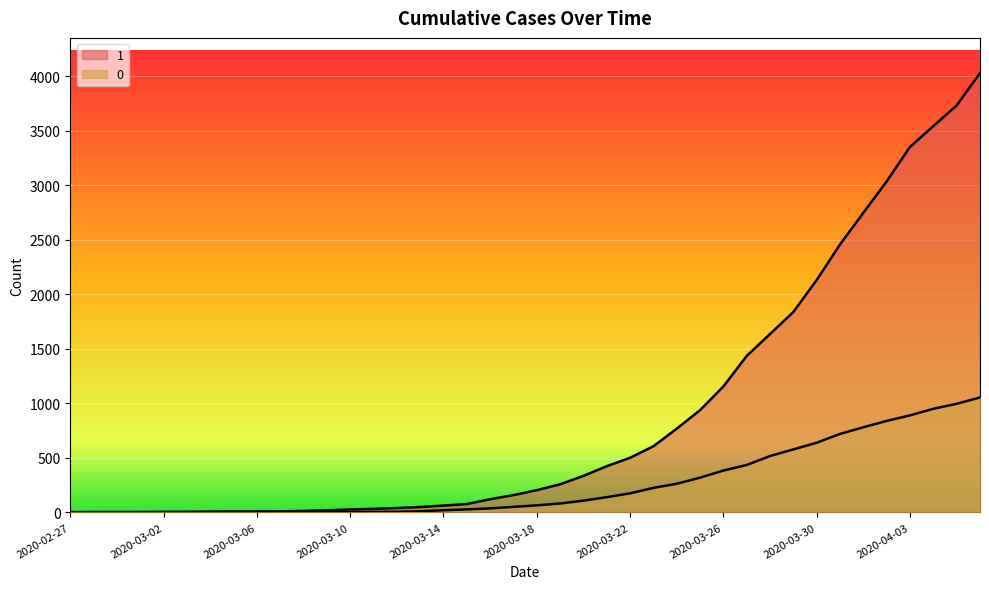

How many lines are shown in the chart?

2